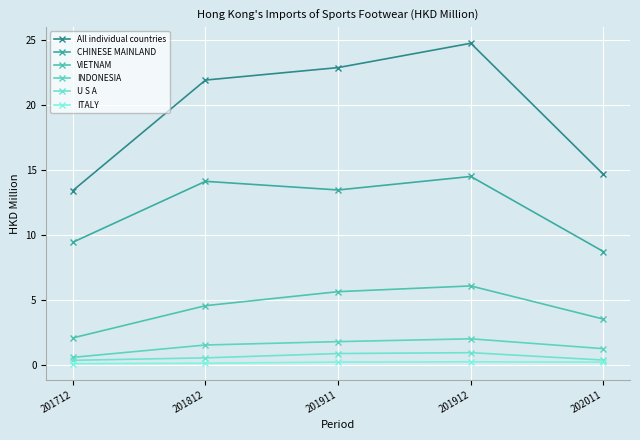

Which series changed the most between 201911 and 202011?

All individual countries